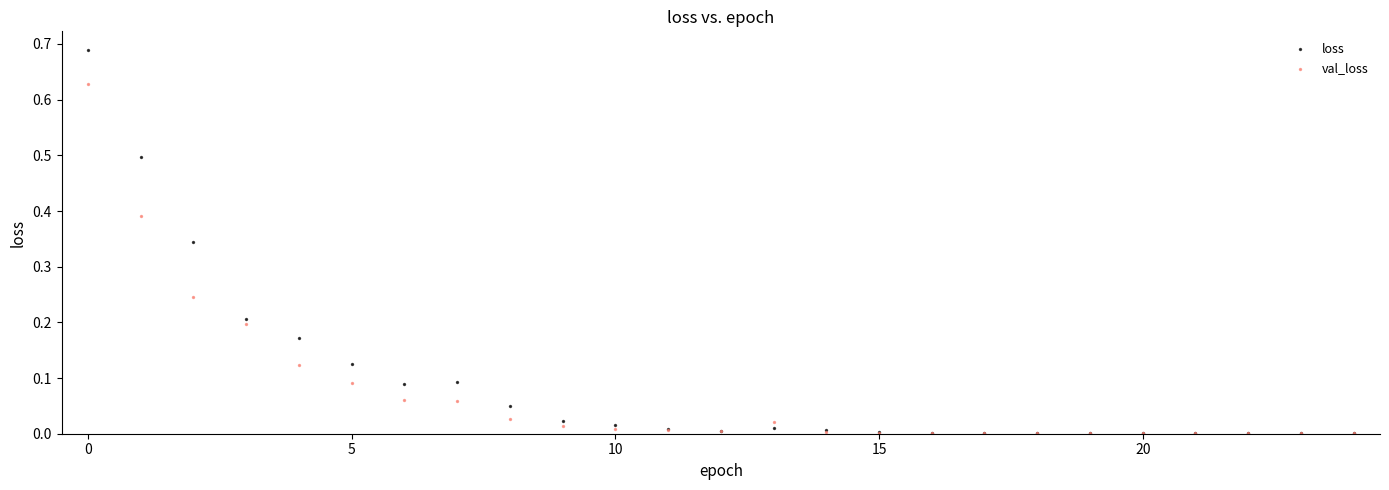

Which series has the widest spread of Y values?

loss